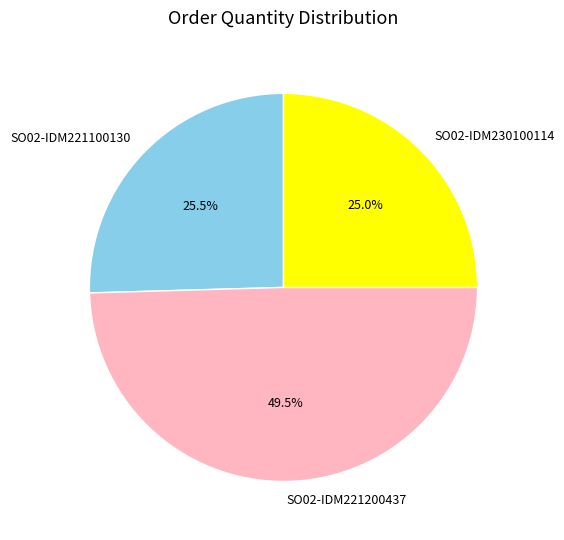

What is the ratio of the value at SO02-IDM230100114 to the value at SO02-IDM221100130?

1.0